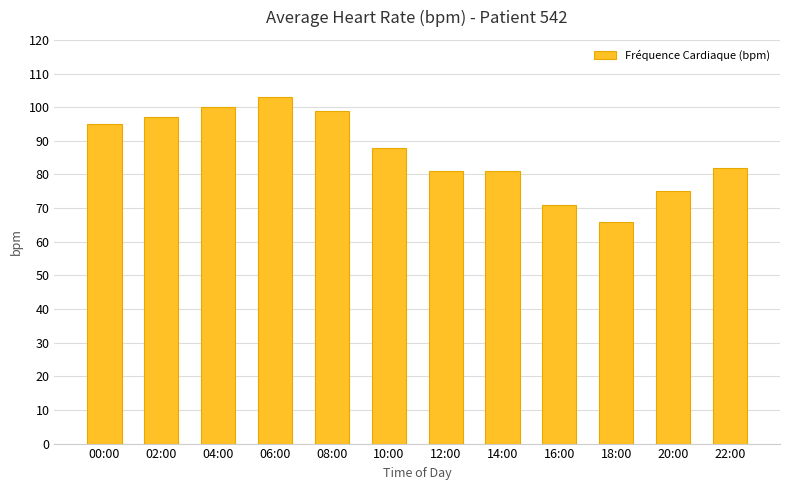

What is the difference between the values at 06:00 and 20:00?

28